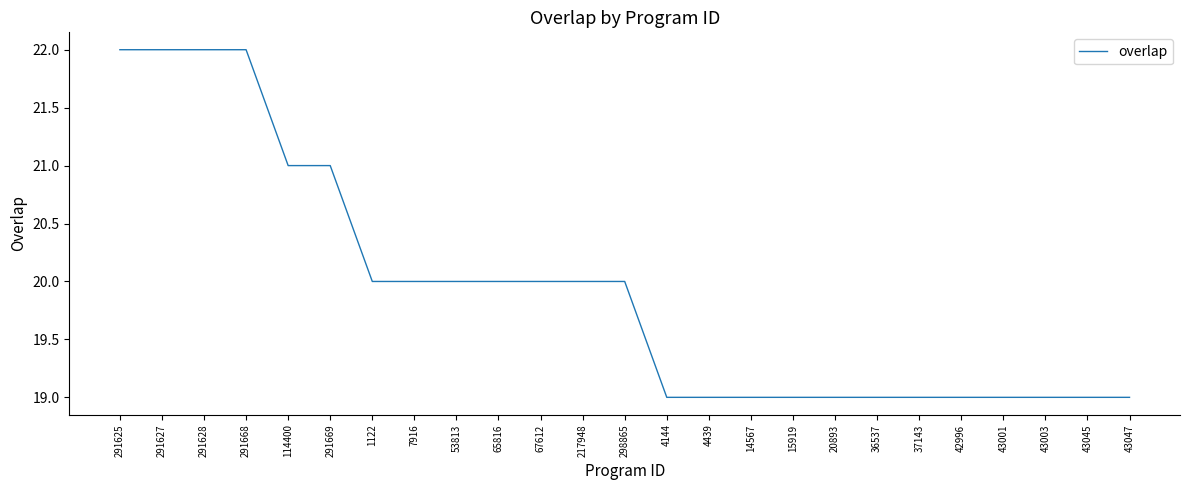

How many series are shown in this chart?

1